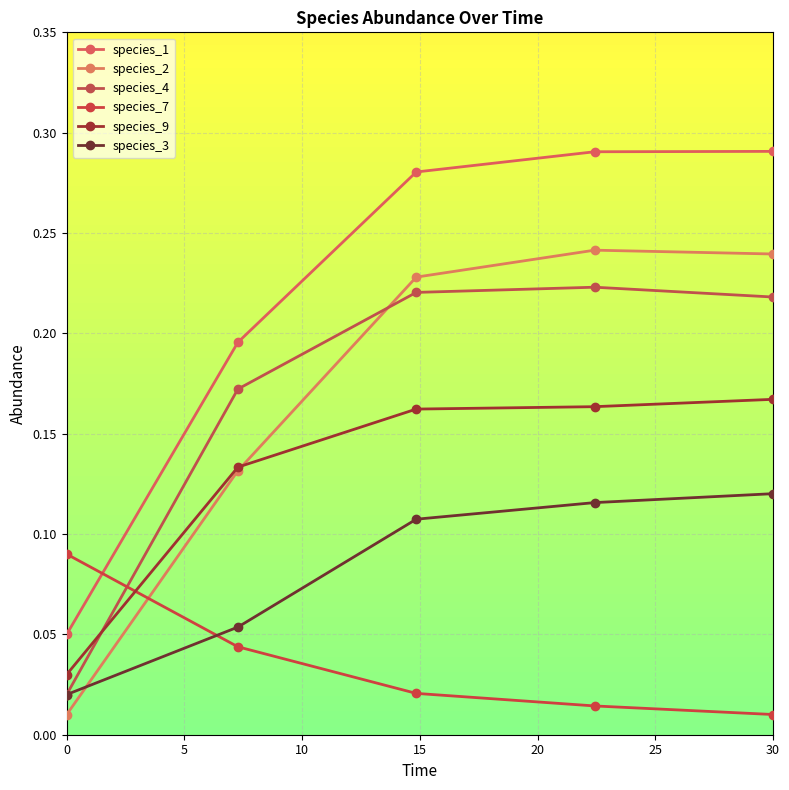

What is the greatest value displayed?

0.3